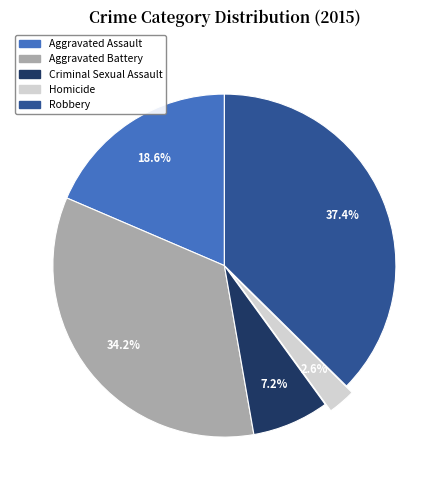

How many segments does this pie chart have?

5